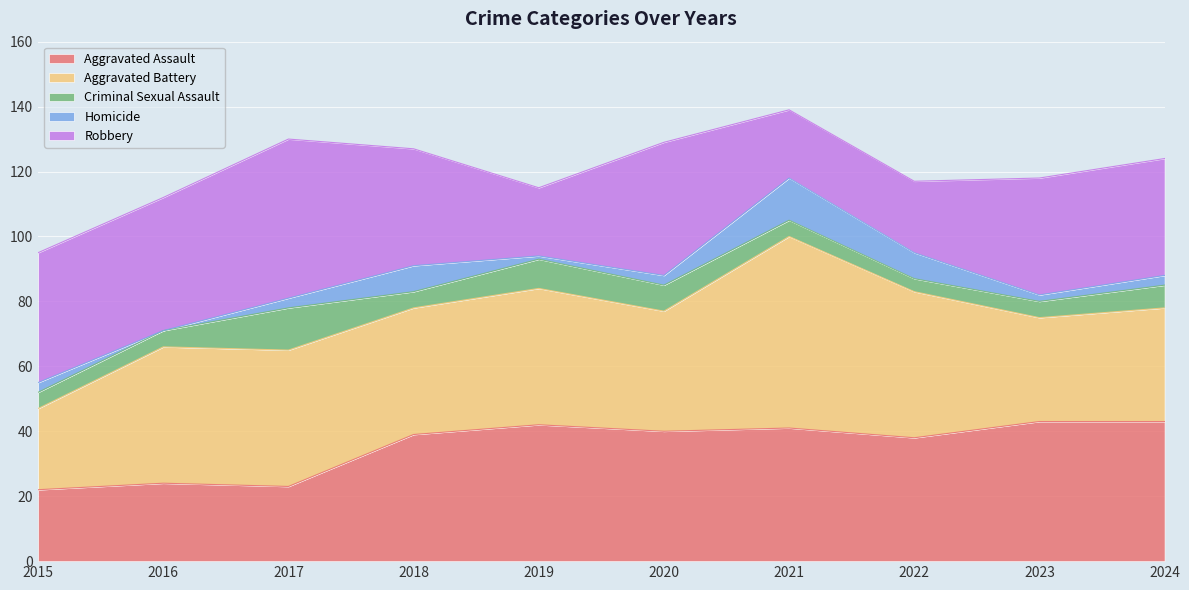

Which category has the highest value in the Aggravated Battery series?

2021